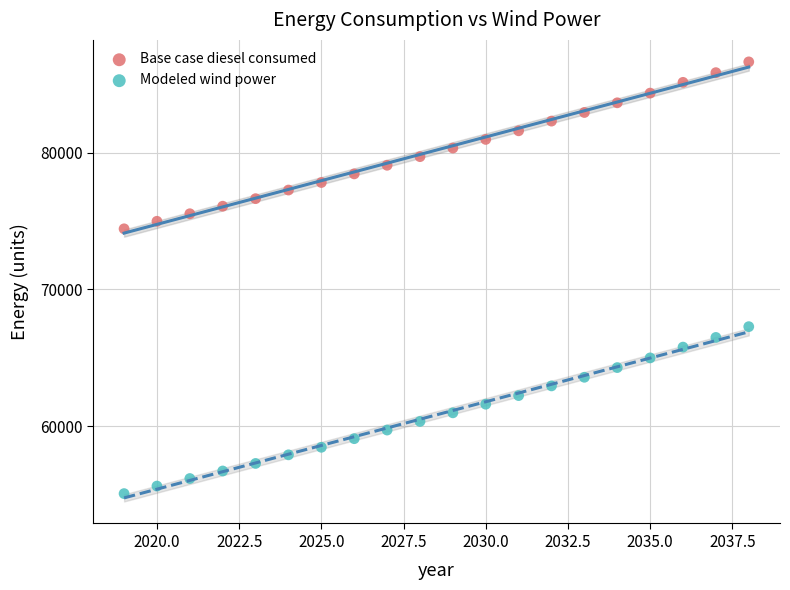

What is the X range (max minus min) for the scatter plot?

19.0